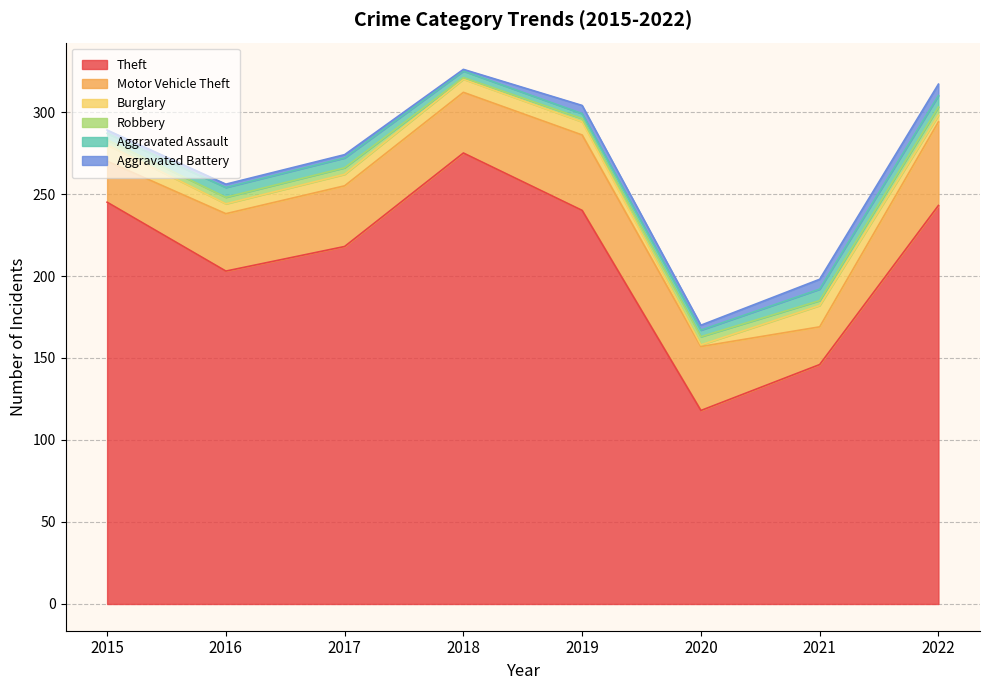

Is the value of Robbery at 2017 greater than the value of Aggravated Assault at 2015?

No